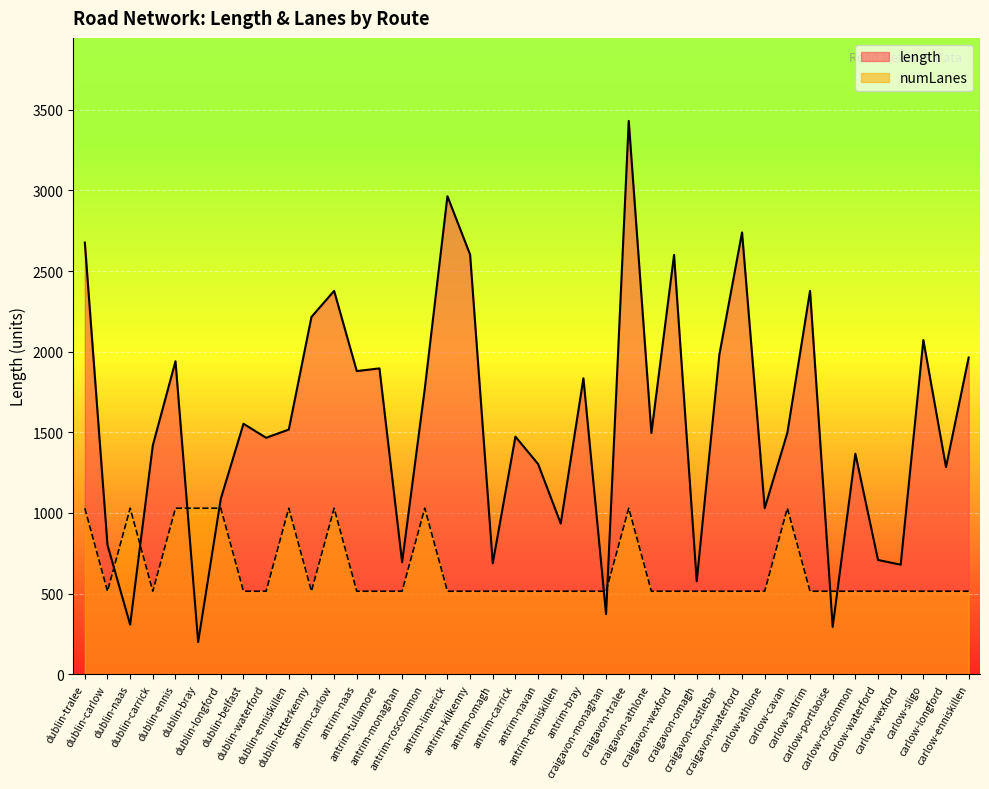

Is it true that length equals 1517.1 at dublin-enniskillen?

True